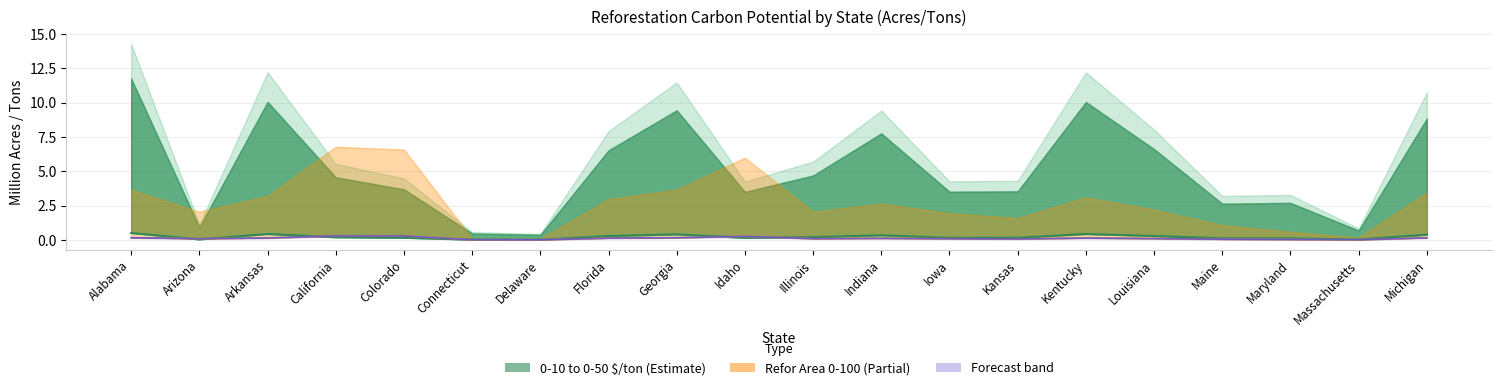

What is the label of the 17th point from the right?

California